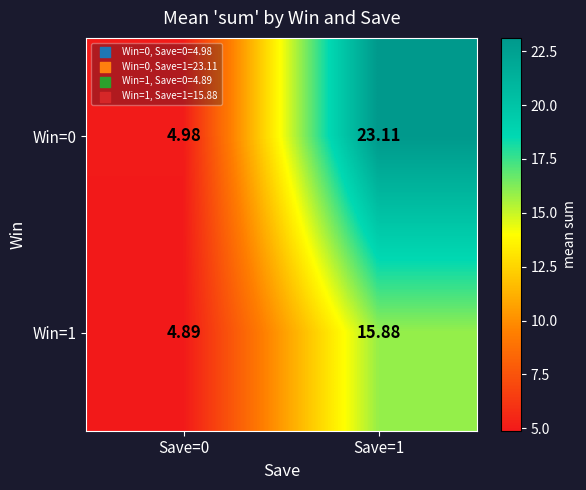

What is the smallest value displayed?

4.9